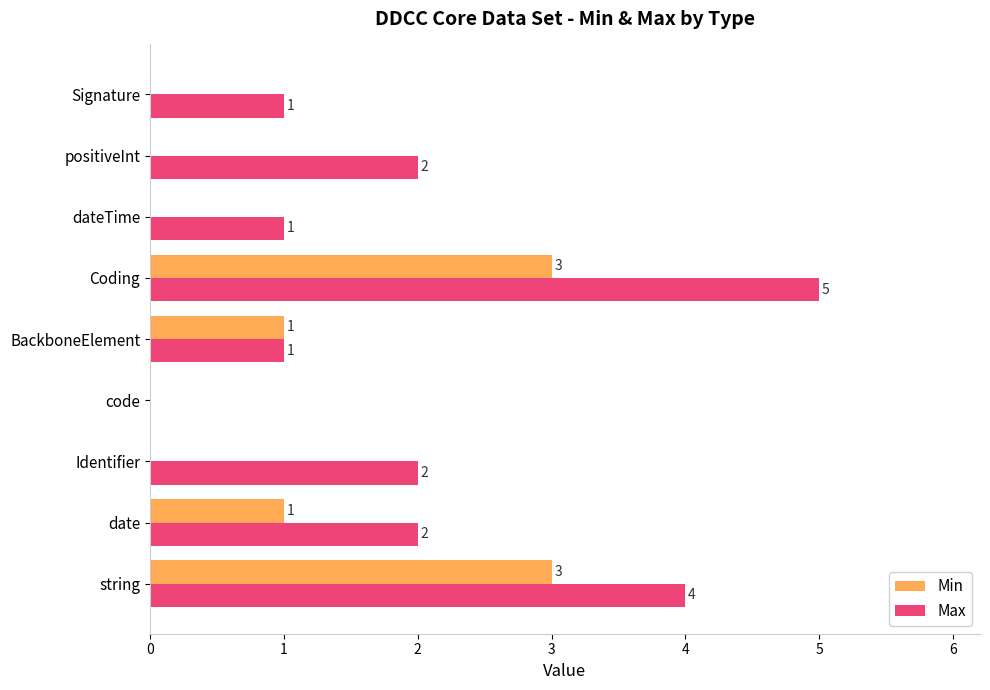

Is the value of Max at positiveInt greater than the value of Min at Coding?

No